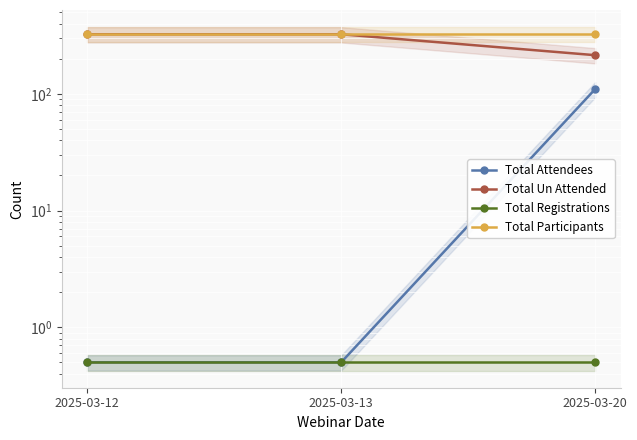

True or false: Total Registrations has a value of 0.5 at 2025-03-13.

True